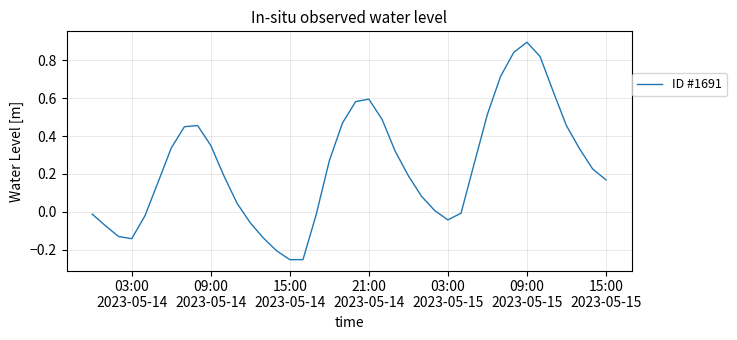

What is the difference between the maximum and minimum values?

1.1